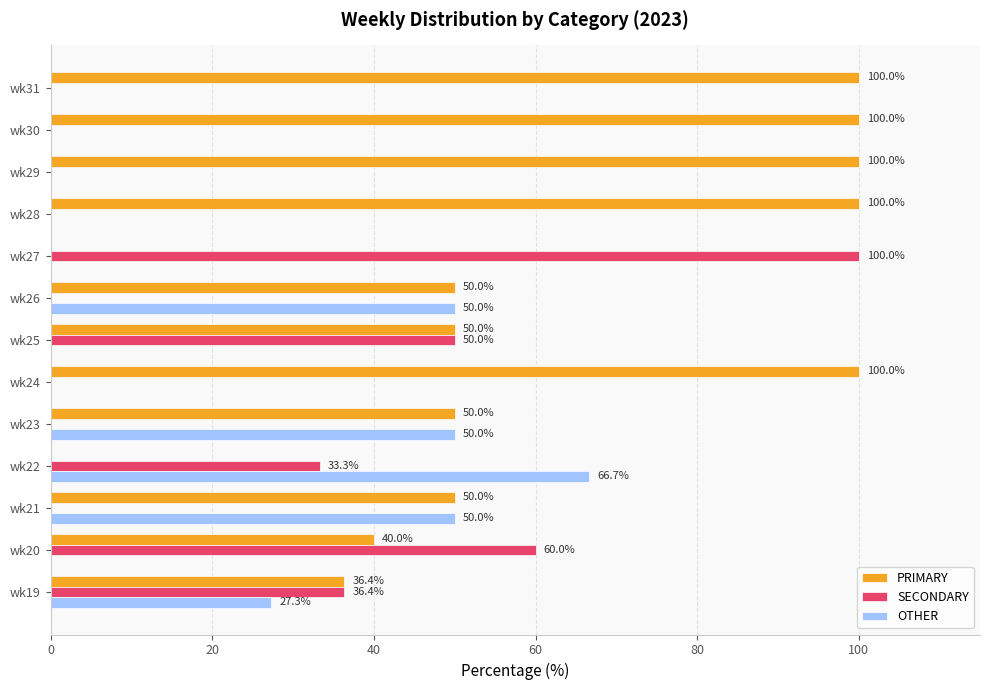

How many distinct data groups are displayed?

3